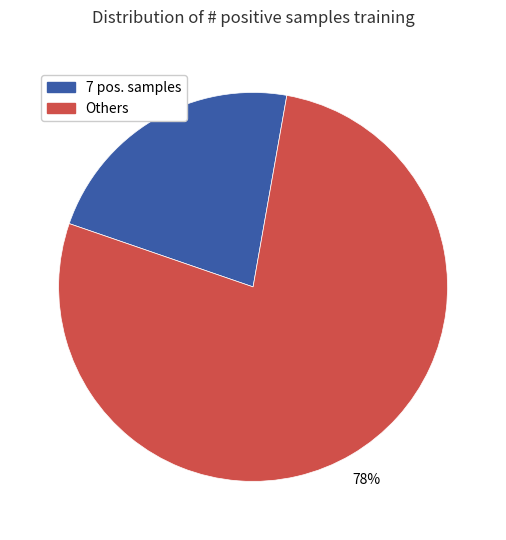

Is there any slice that represents more than half of the pie?

Yes